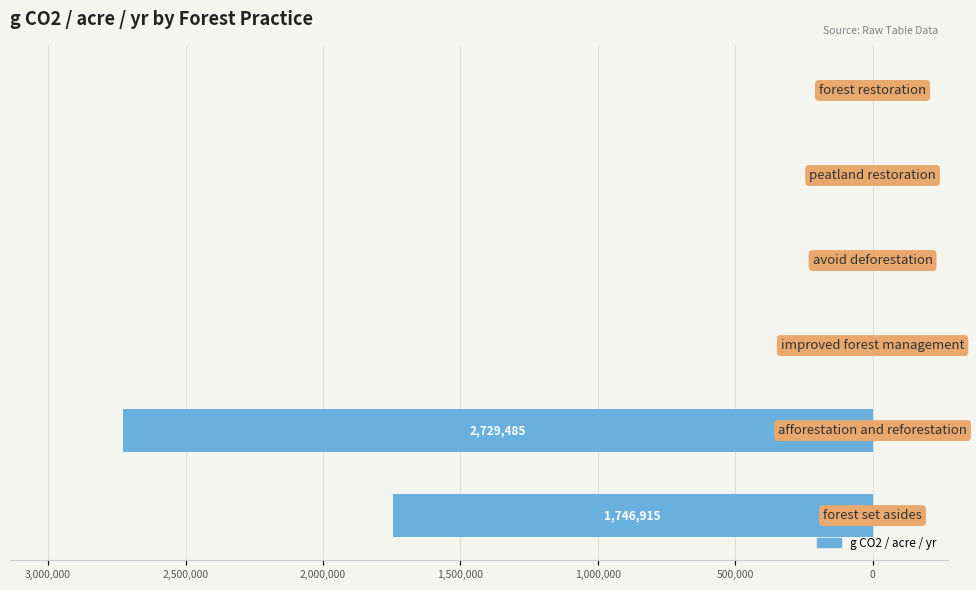

Are the bars horizontal?

Yes